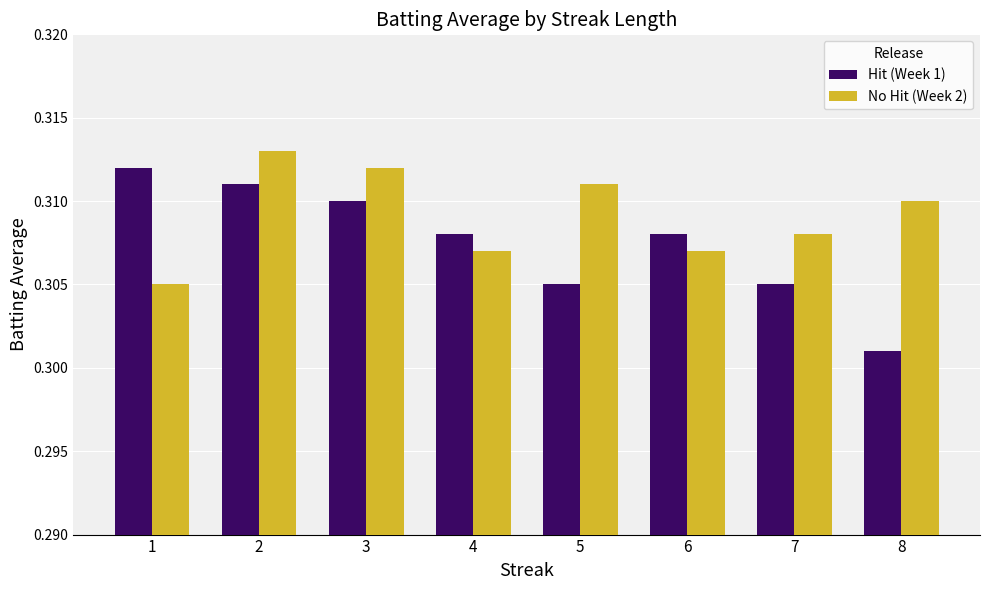

The No Hit (Week 2) series shows 0.4 at 7. True or false?

False